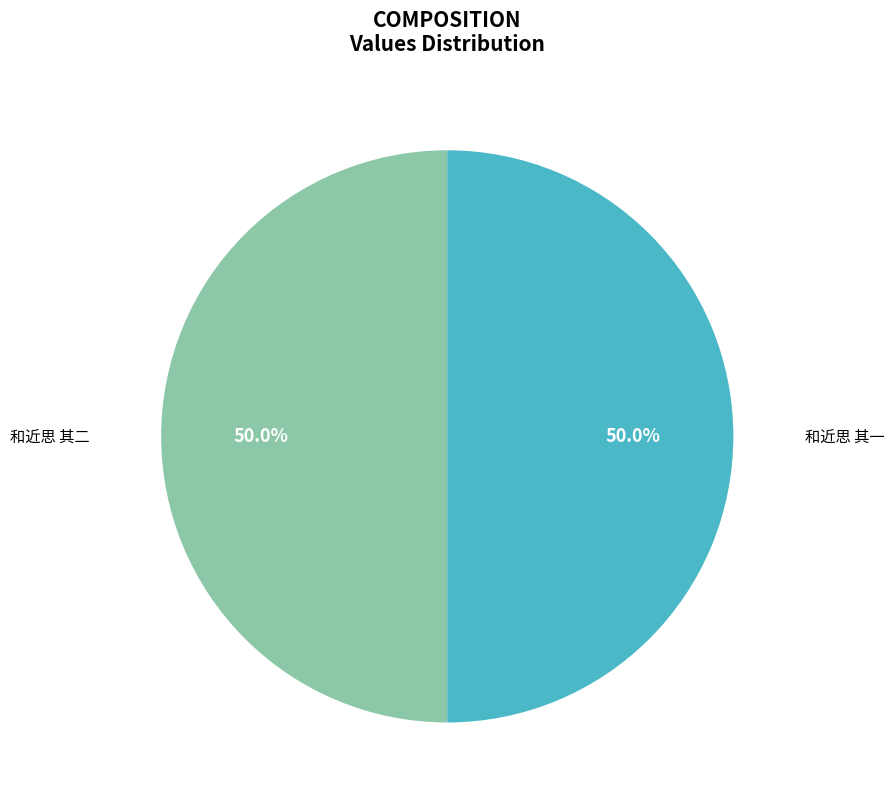

To the nearest percent, what portion does 和近思 其一 represent?

50%